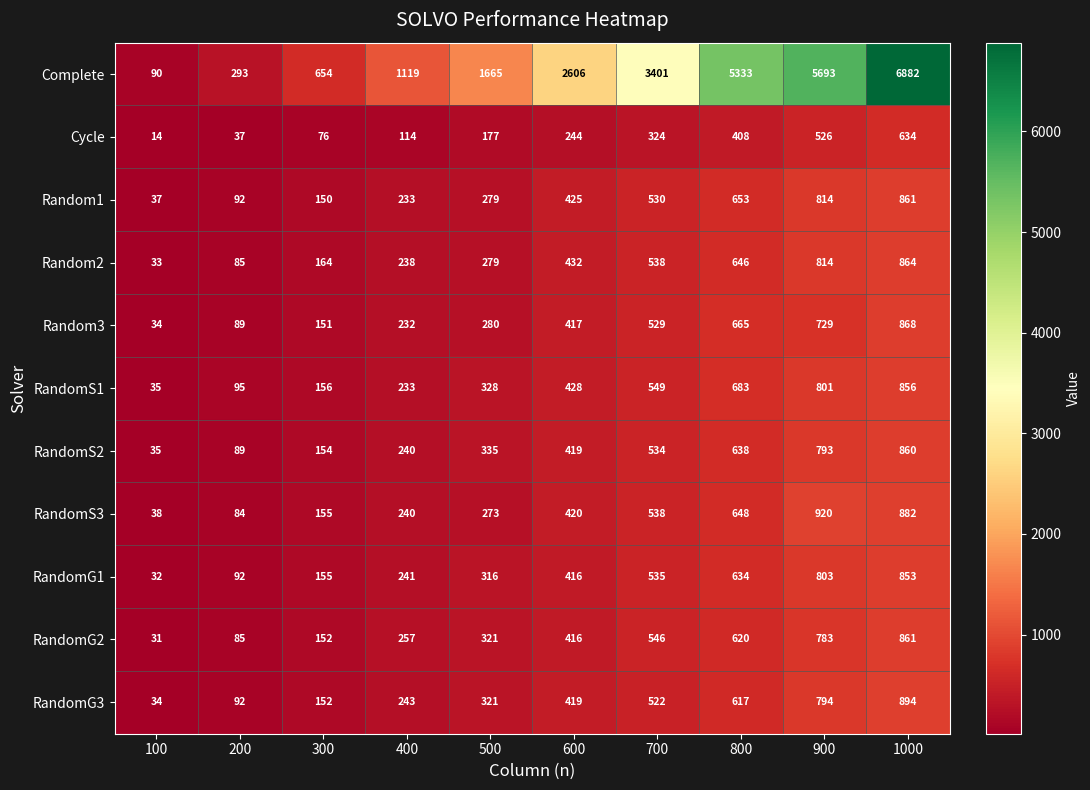

Read the Cycle value at 400, to the nearest 50.

100